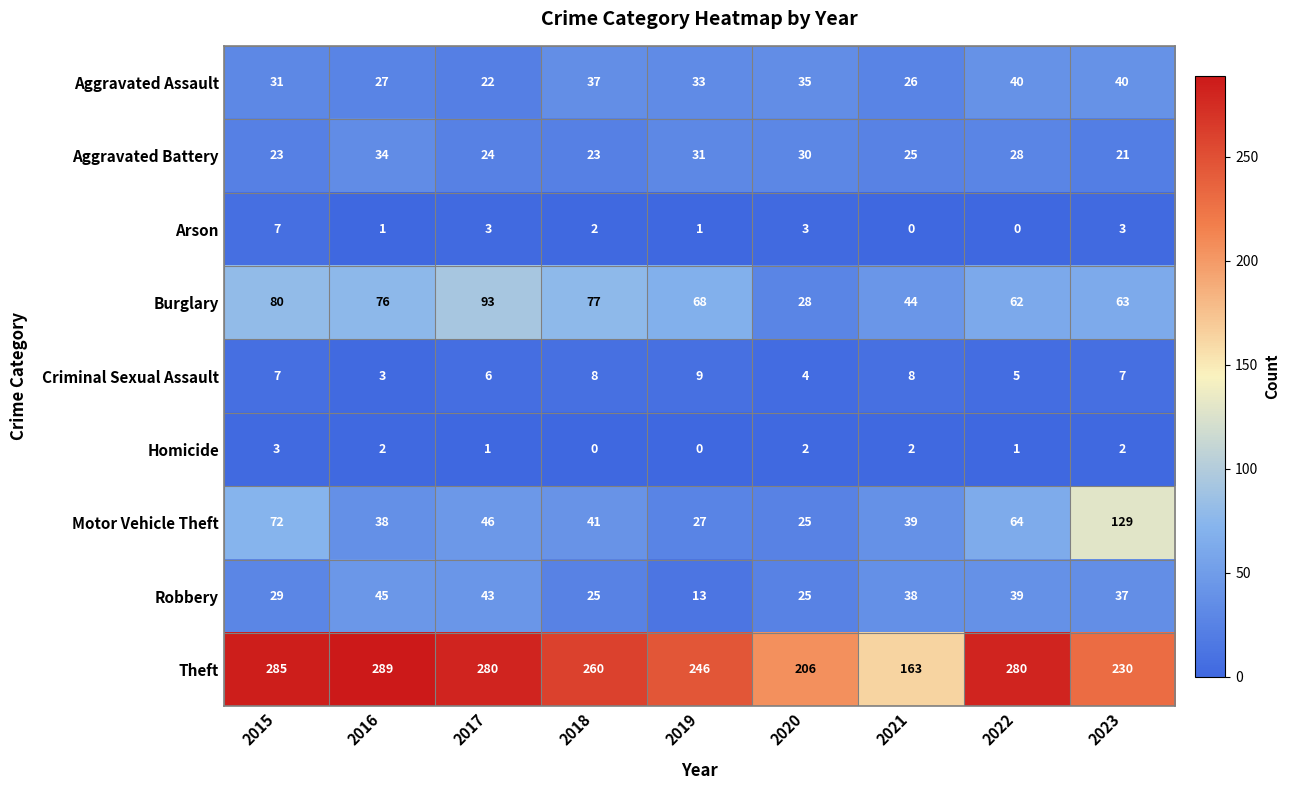

What is the difference between the highest and lowest values at 2022?

280